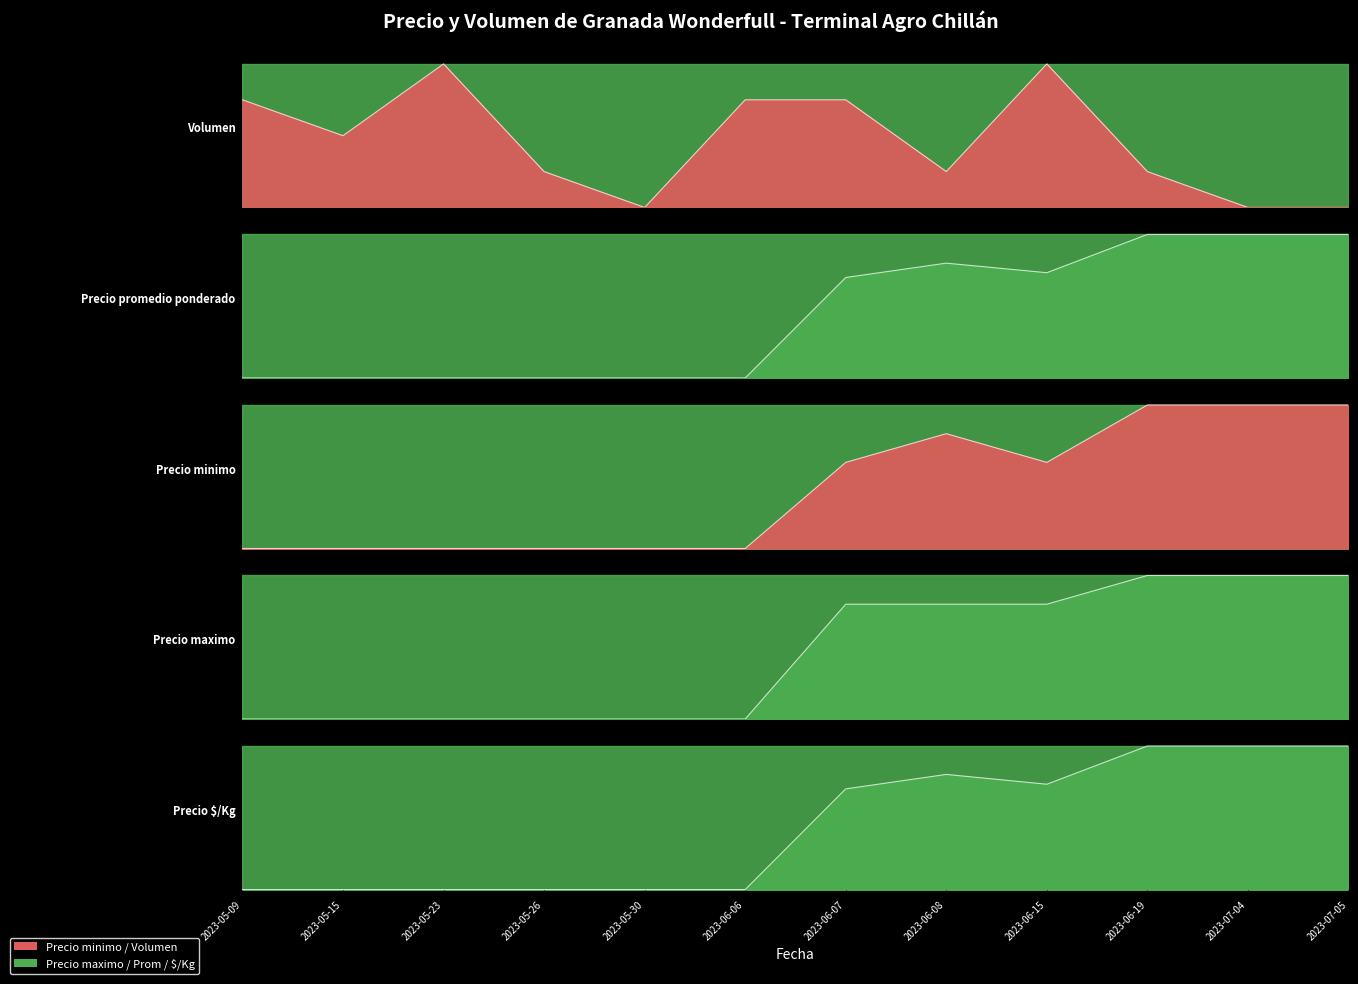

What is the label of the 5th point from the left?

2023-05-30